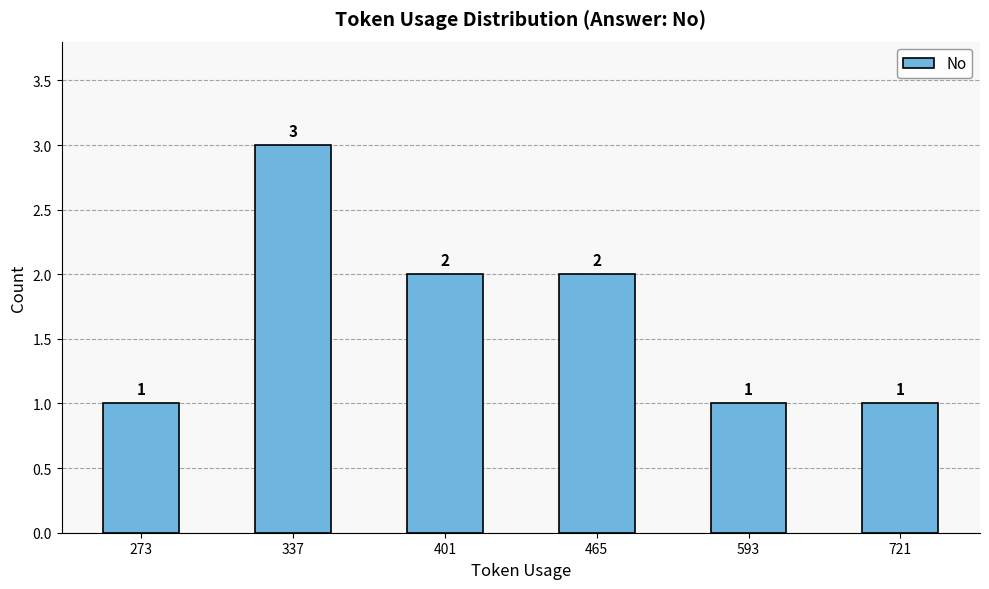

Reading left to right, extract all data points from this chart.

1	3	2	2	1	1